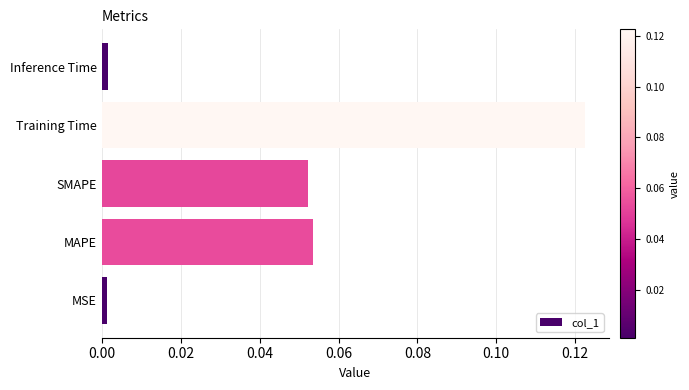

Between MAPE and MSE, which is larger?

MAPE